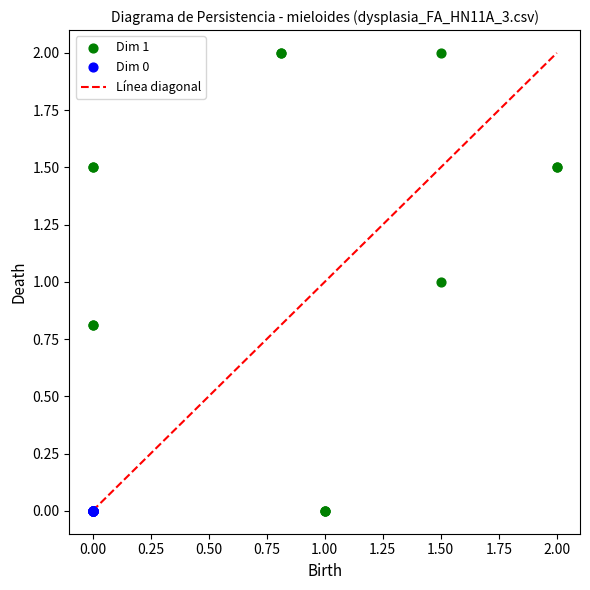

Which series contains the highest Y value?

Dim 1